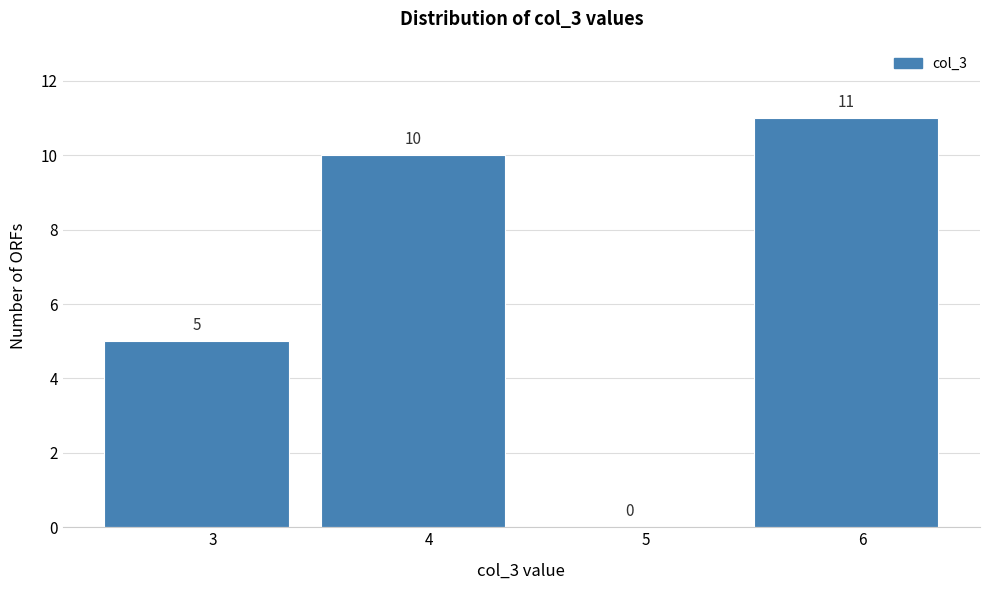

What is the height of the bar covering 5.5 to 6.5 on the x-axis?

11